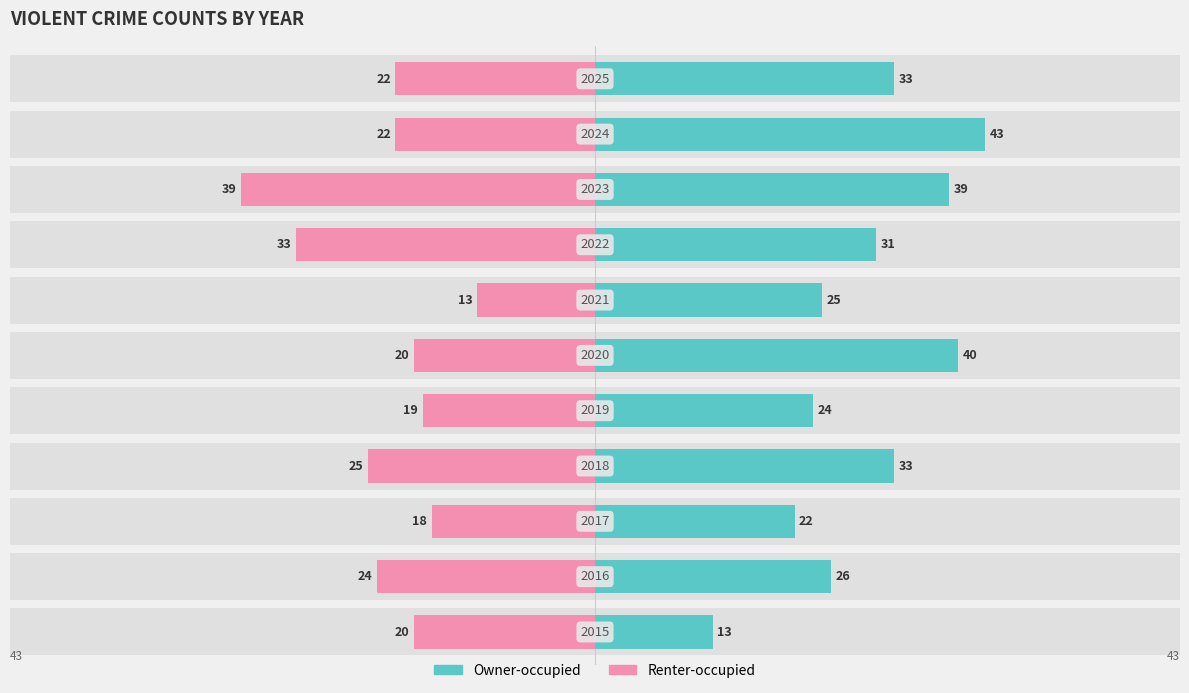

Is the value of Renter-occupied at 3 greater than the value of Owner-occupied at 3?

No